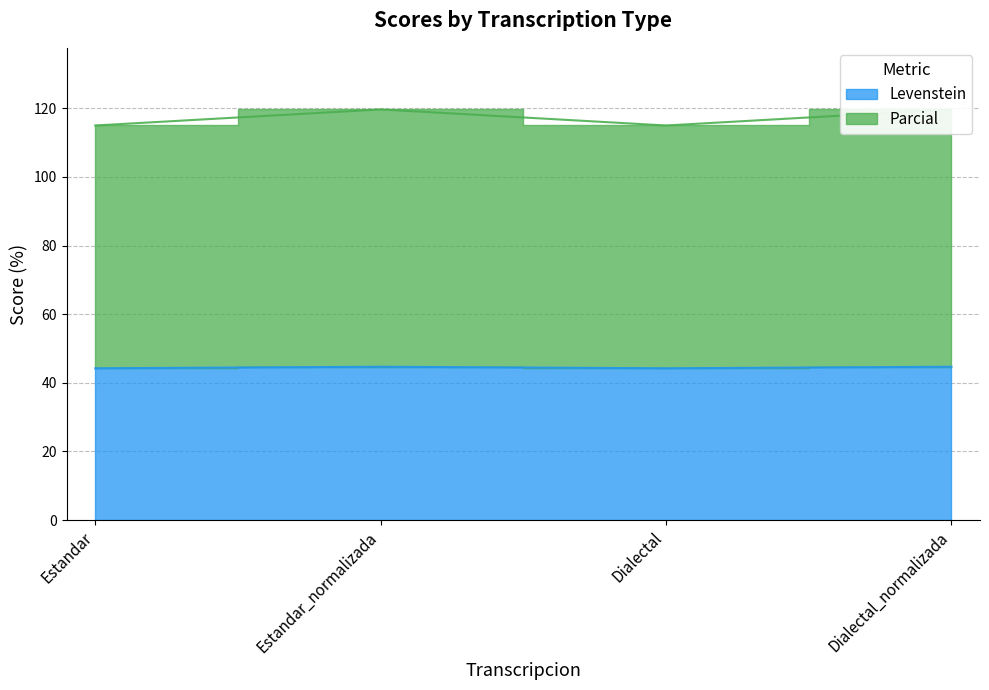

How many Levenstein values are between 44 and 45?

4